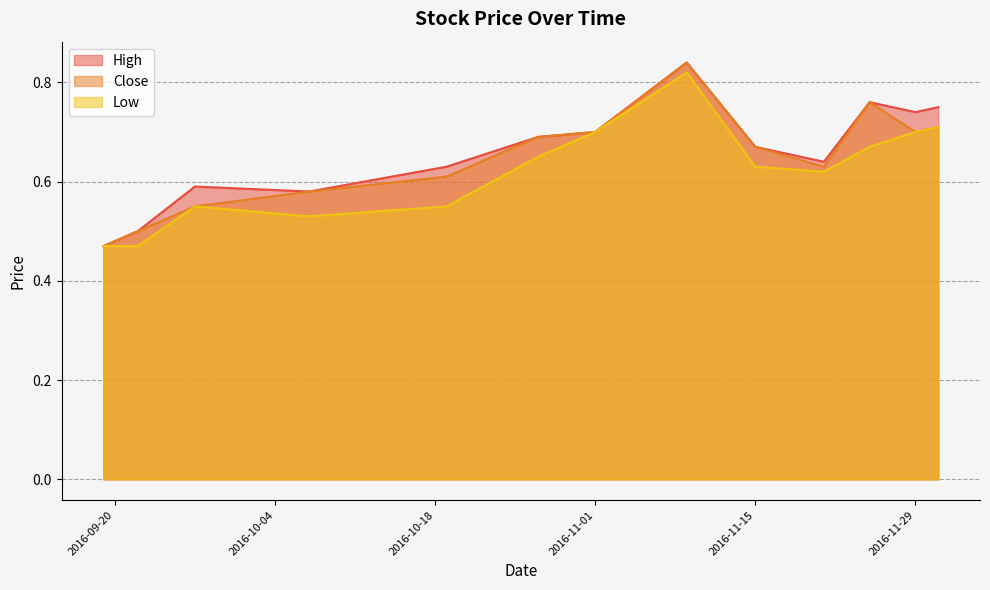

True or false: Close and High intersect in this chart.

False